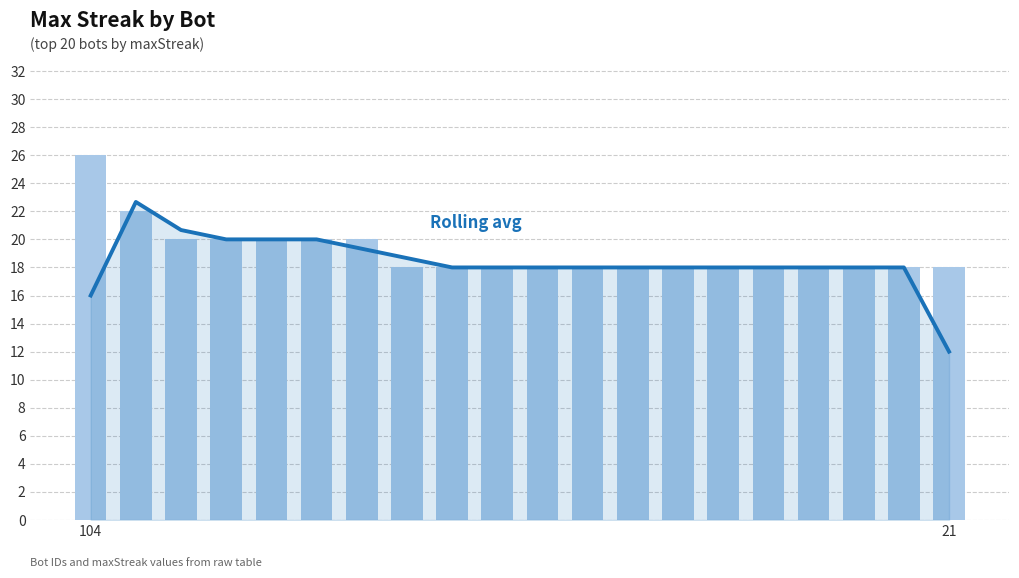

What is the label of the 18th bar from the left?

17